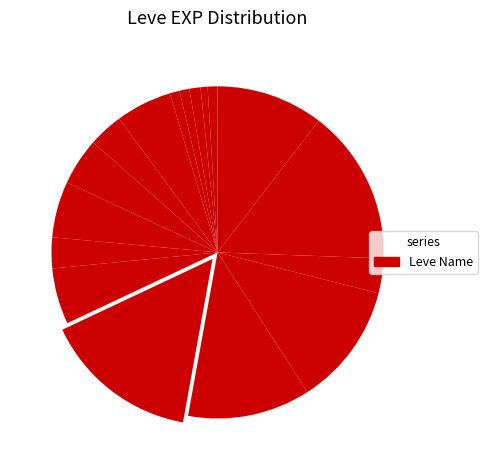

What is the smallest slice in the pie chart?

Needful Rings